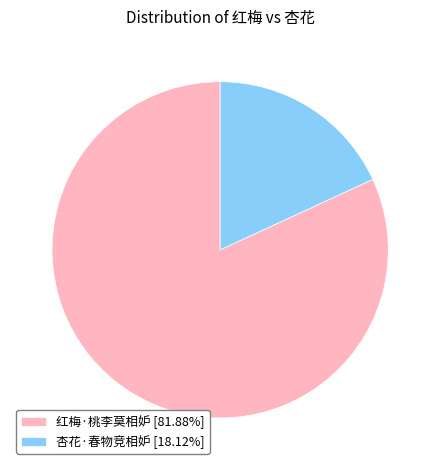

Is it true that 杏花·春物竞相妒 is 5% of the pie?

False